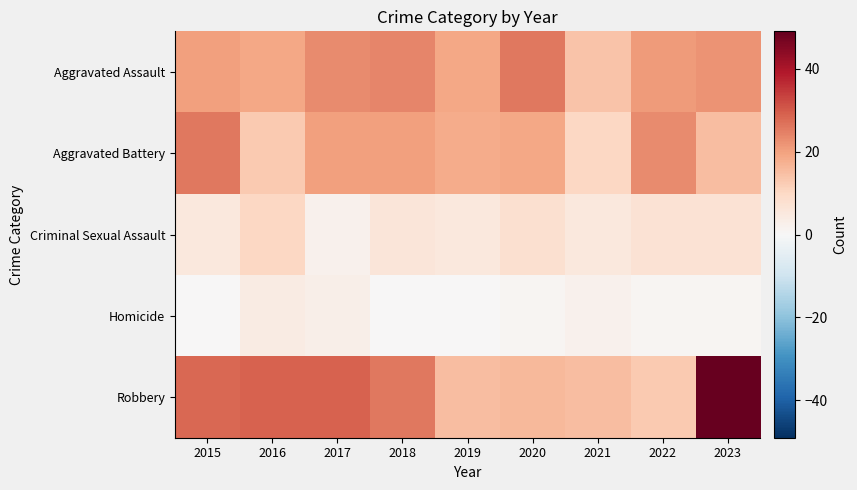

List the series in order of their peak value, highest first.

Robbery, Aggravated Assault, Aggravated Battery, Criminal Sexual Assault, Homicide